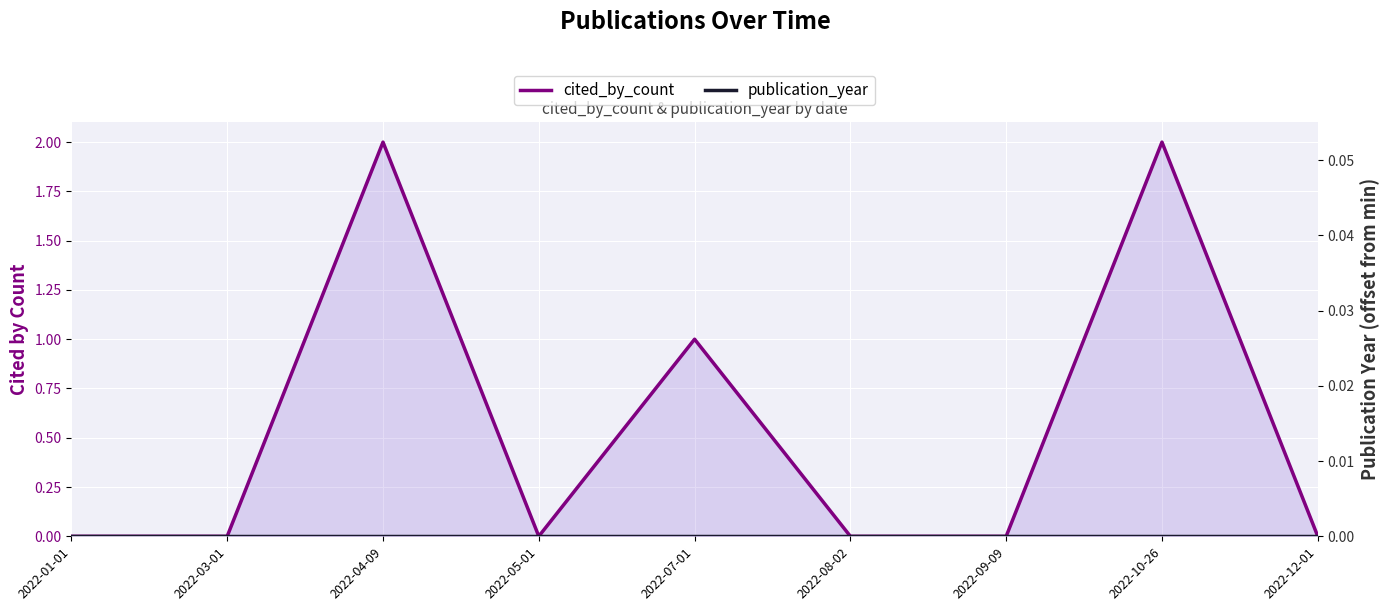

At how many categories does at least one series exceed 0?

3